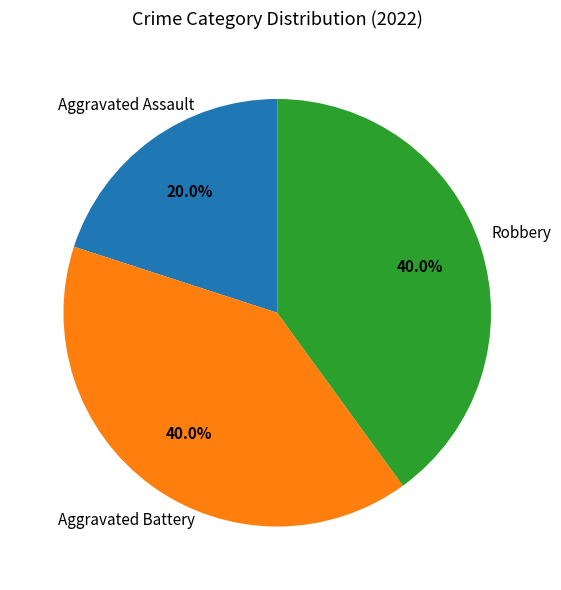

Does Aggravated Battery represent more than half of the total?

No